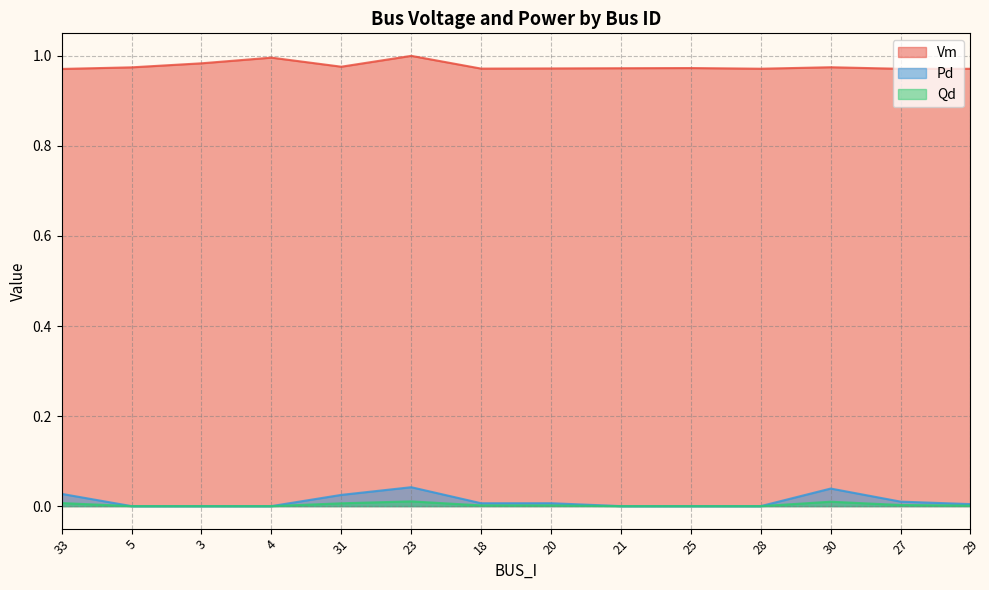

How many lines are shown in the chart?

3